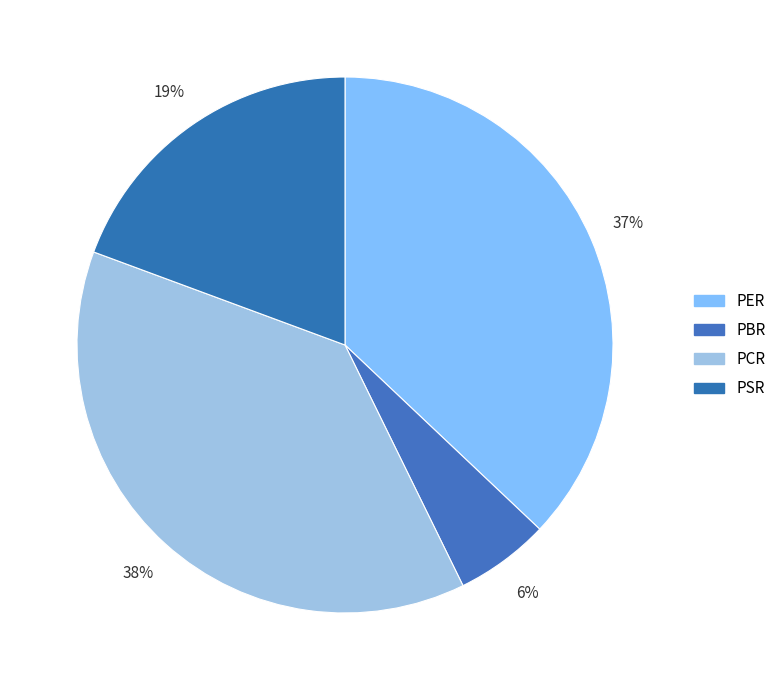

Count the number of slices in the pie.

4